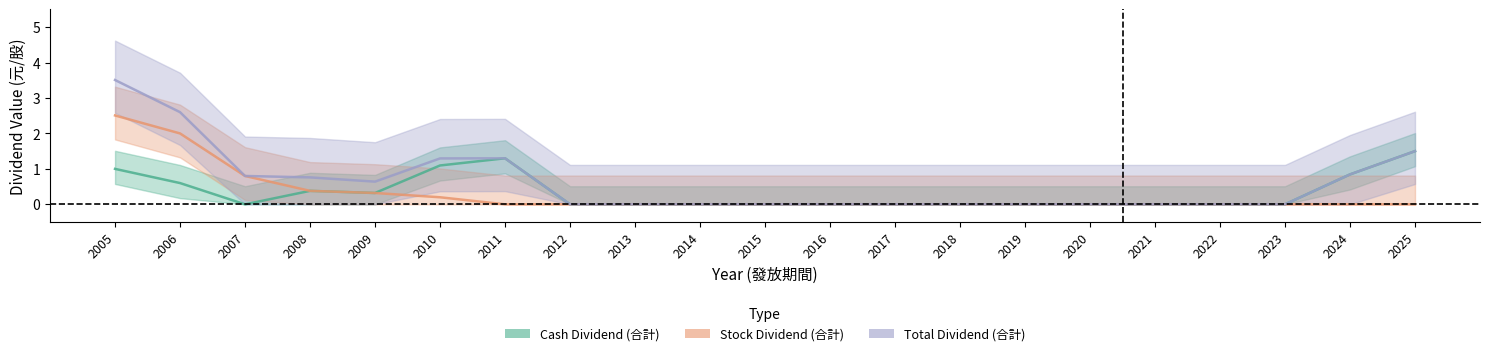

Is it true that Stock Dividend (合計) equals 0.0 at 2012?

True